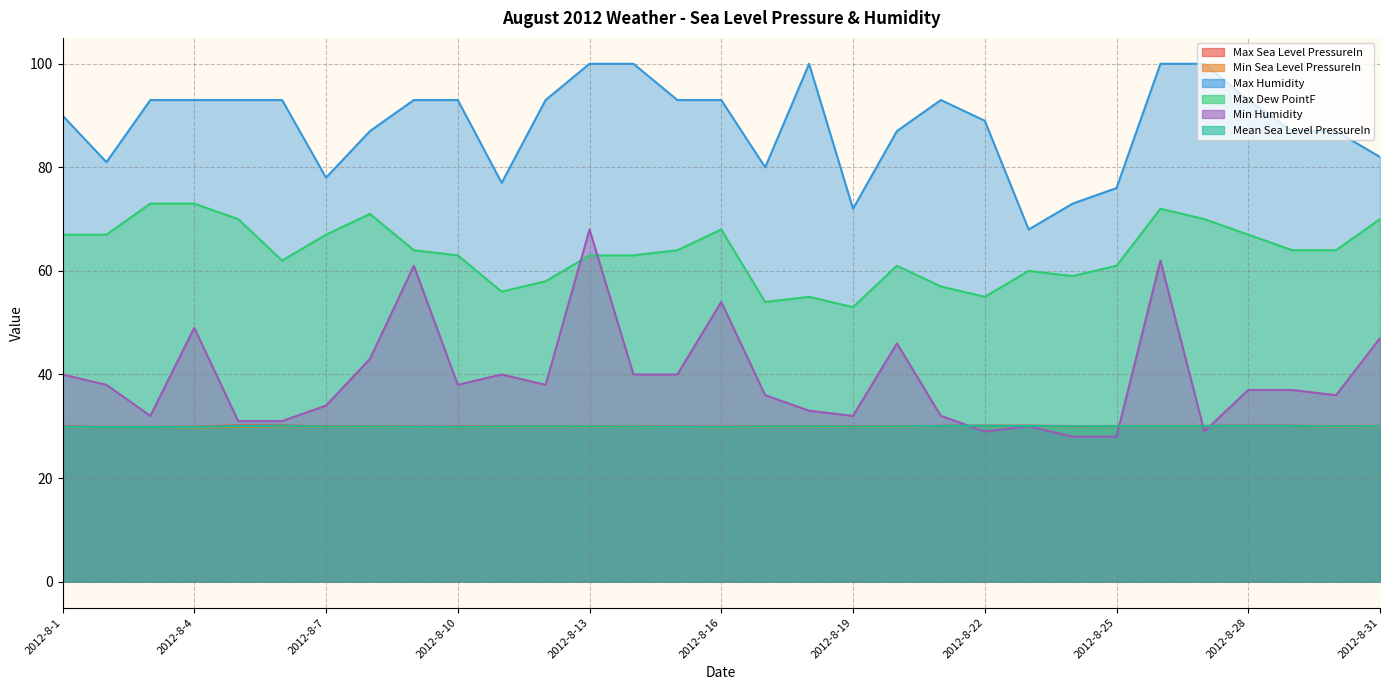

What is the difference between the second highest and minimum values in the Min Humidity series?

34.0